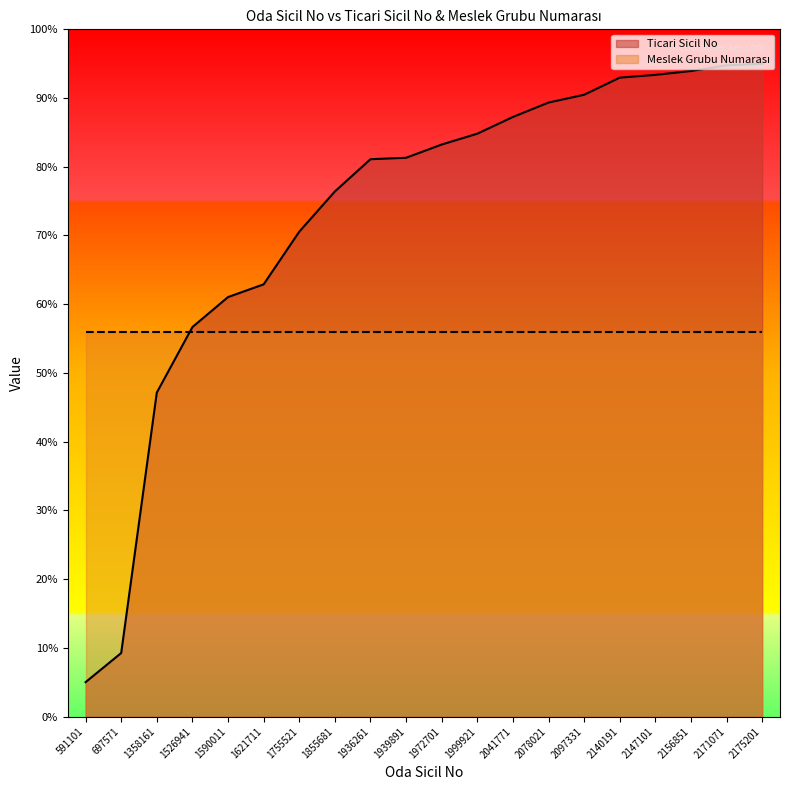

What is the sum of the values at 2140191 and 697571?

102.2